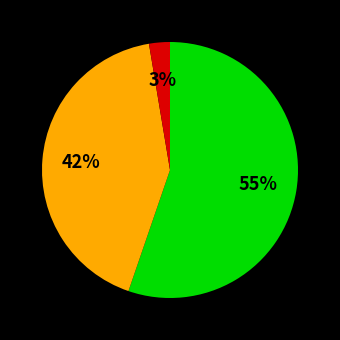

Is there any slice that represents more than half of the pie?

Yes